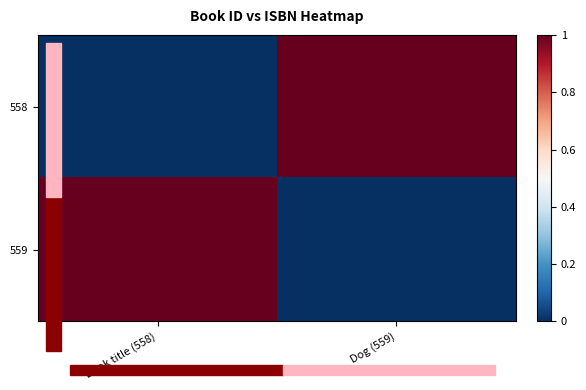

What is the total value across all series at Dog (559)?

1